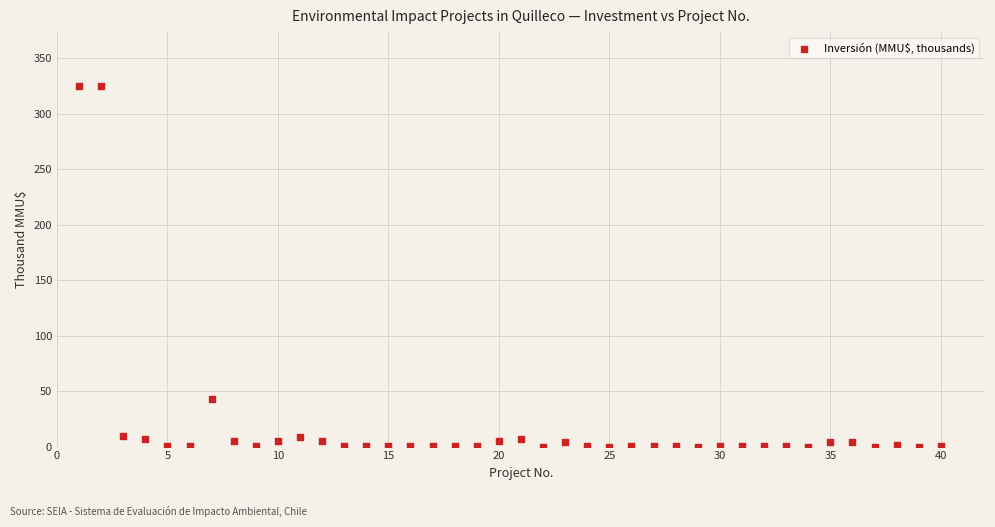

What is the range of X values (max minus min)?

39.0